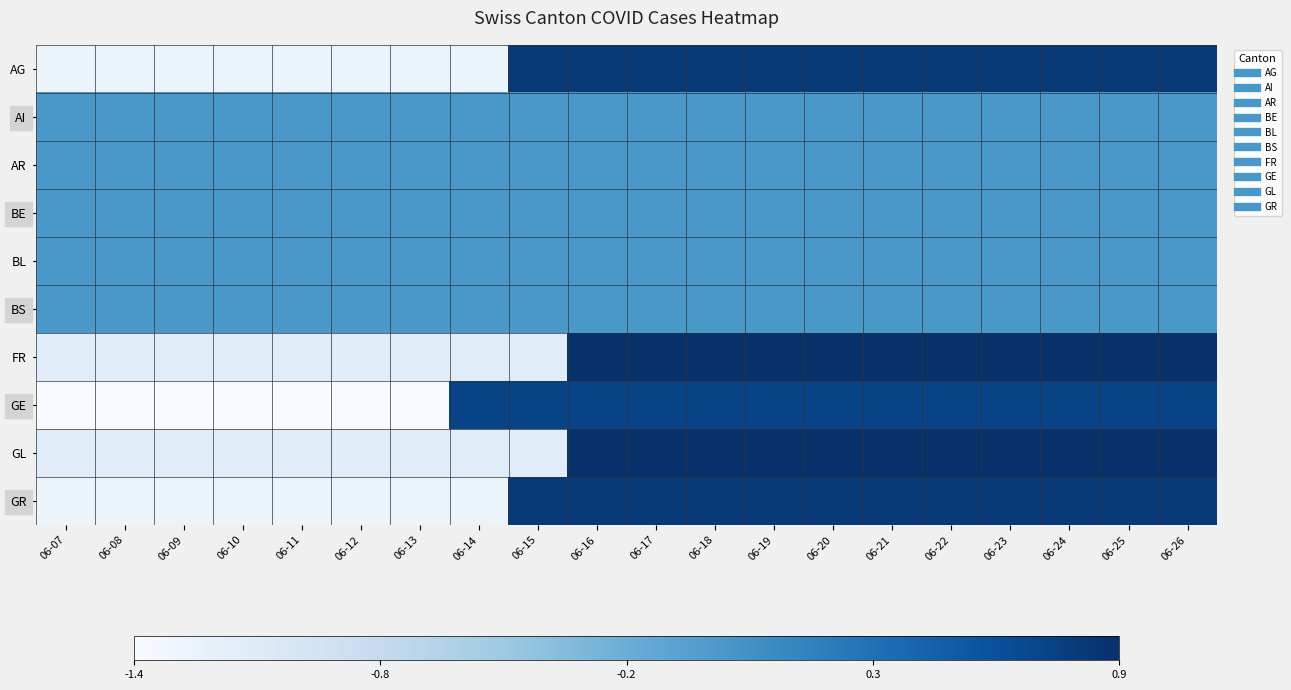

Reading left to right, transcribe all the data shown in this chart.

AG: 06-07=-1.2	06-08=-1.2	06-09=-1.2	06-10=-1.2	06-11=-1.2	06-12=-1.2	06-13=-1.2	06-14=-1.2	06-15=0.8	06-16=0.8	06-17=0.8	06-18=0.8	06-19=0.8	06-20=0.8	06-21=0.8	06-22=0.8	06-23=0.8	06-24=0.8	06-25=0.8	06-26=0.8
AI: 06-07=0.0	06-08=0.0	06-09=0.0	06-10=0.0	06-11=0.0	06-12=0.0	06-13=0.0	06-14=0.0	06-15=0.0	06-16=0.0	06-17=0.0	06-18=0.0	06-19=0.0	06-20=0.0	06-21=0.0	06-22=0.0	06-23=0.0	06-24=0.0	06-25=0.0	06-26=0.0
AR: 06-07=0.0	06-08=0.0	06-09=0.0	06-10=0.0	06-11=0.0	06-12=0.0	06-13=0.0	06-14=0.0	06-15=0.0	06-16=0.0	06-17=0.0	06-18=0.0	06-19=0.0	06-20=0.0	06-21=0.0	06-22=0.0	06-23=0.0	06-24=0.0	06-25=0.0	06-26=0.0
BE: 06-07=0.0	06-08=0.0	06-09=0.0	06-10=0.0	06-11=0.0	06-12=0.0	06-13=0.0	06-14=0.0	06-15=0.0	06-16=0.0	06-17=0.0	06-18=0.0	06-19=0.0	06-20=0.0	06-21=0.0	06-22=0.0	06-23=0.0	06-24=0.0	06-25=0.0	06-26=0.0
BL: 06-07=0.0	06-08=0.0	06-09=0.0	06-10=0.0	06-11=0.0	06-12=0.0	06-13=0.0	06-14=0.0	06-15=0.0	06-16=0.0	06-17=0.0	06-18=0.0	06-19=0.0	06-20=0.0	06-21=0.0	06-22=0.0	06-23=0.0	06-24=0.0	06-25=0.0	06-26=0.0
BS: 06-07=0.0	06-08=0.0	06-09=0.0	06-10=0.0	06-11=0.0	06-12=0.0	06-13=0.0	06-14=0.0	06-15=0.0	06-16=0.0	06-17=0.0	06-18=0.0	06-19=0.0	06-20=0.0	06-21=0.0	06-22=0.0	06-23=0.0	06-24=0.0	06-25=0.0	06-26=0.0
FR: 06-07=-1.1	06-08=-1.1	06-09=-1.1	06-10=-1.1	06-11=-1.1	06-12=-1.1	06-13=-1.1	06-14=-1.1	06-15=-1.1	06-16=0.9	06-17=0.9	06-18=0.9	06-19=0.9	06-20=0.9	06-21=0.9	06-22=0.9	06-23=0.9	06-24=0.9	06-25=0.9	06-26=0.9
GE: 06-07=-1.4	06-08=-1.4	06-09=-1.4	06-10=-1.4	06-11=-1.4	06-12=-1.4	06-13=-1.4	06-14=0.7	06-15=0.7	06-16=0.7	06-17=0.7	06-18=0.7	06-19=0.7	06-20=0.7	06-21=0.7	06-22=0.7	06-23=0.7	06-24=0.7	06-25=0.7	06-26=0.7
GL: 06-07=-1.1	06-08=-1.1	06-09=-1.1	06-10=-1.1	06-11=-1.1	06-12=-1.1	06-13=-1.1	06-14=-1.1	06-15=-1.1	06-16=0.9	06-17=0.9	06-18=0.9	06-19=0.9	06-20=0.9	06-21=0.9	06-22=0.9	06-23=0.9	06-24=0.9	06-25=0.9	06-26=0.9
GR: 06-07=-1.2	06-08=-1.2	06-09=-1.2	06-10=-1.2	06-11=-1.2	06-12=-1.2	06-13=-1.2	06-14=-1.2	06-15=0.8	06-16=0.8	06-17=0.8	06-18=0.8	06-19=0.8	06-20=0.8	06-21=0.8	06-22=0.8	06-23=0.8	06-24=0.8	06-25=0.8	06-26=0.8